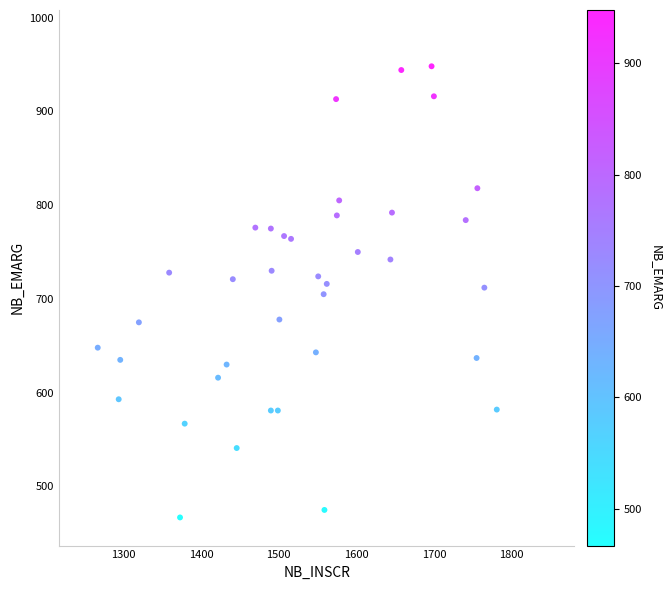

What is the range of X values (max minus min)?

514